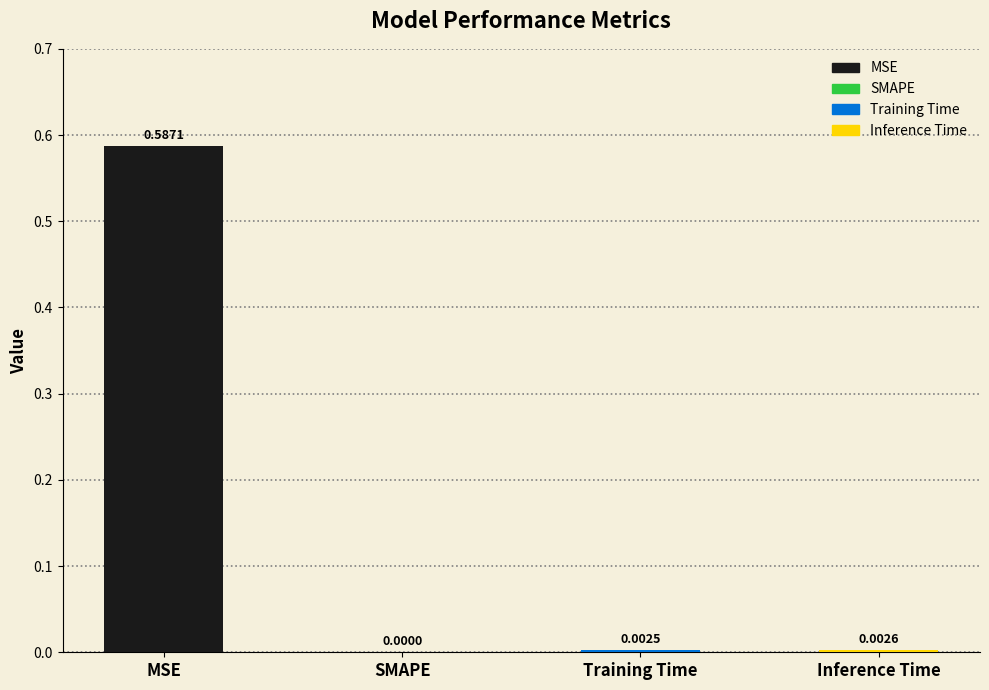

Where is the data nearest to the value 0?

SMAPE